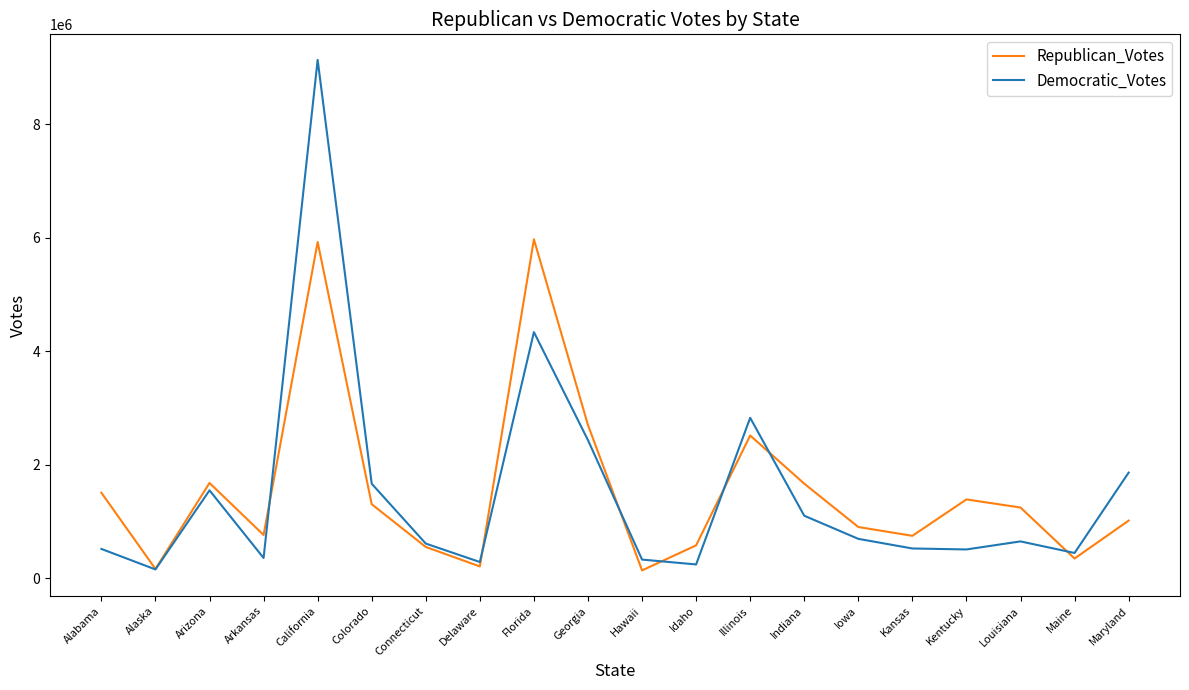

At which category is the sum across all series the highest?

California